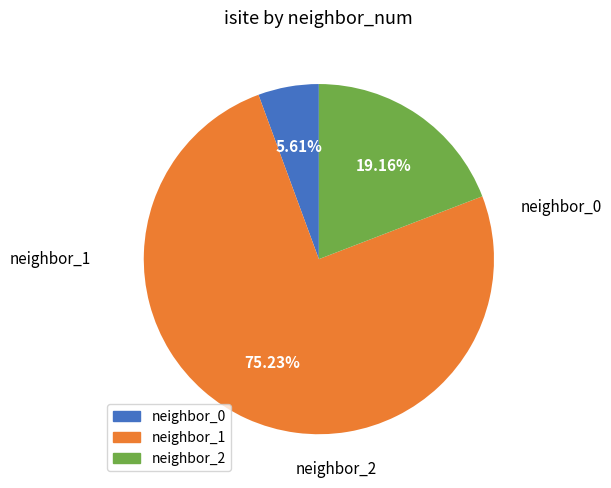

Is there any slice that represents more than half of the pie?

Yes